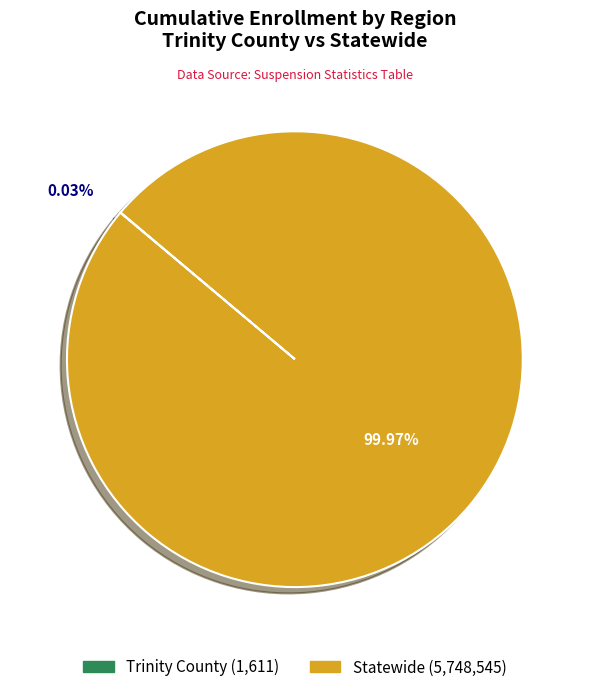

Is there a majority slice in this chart?

Yes